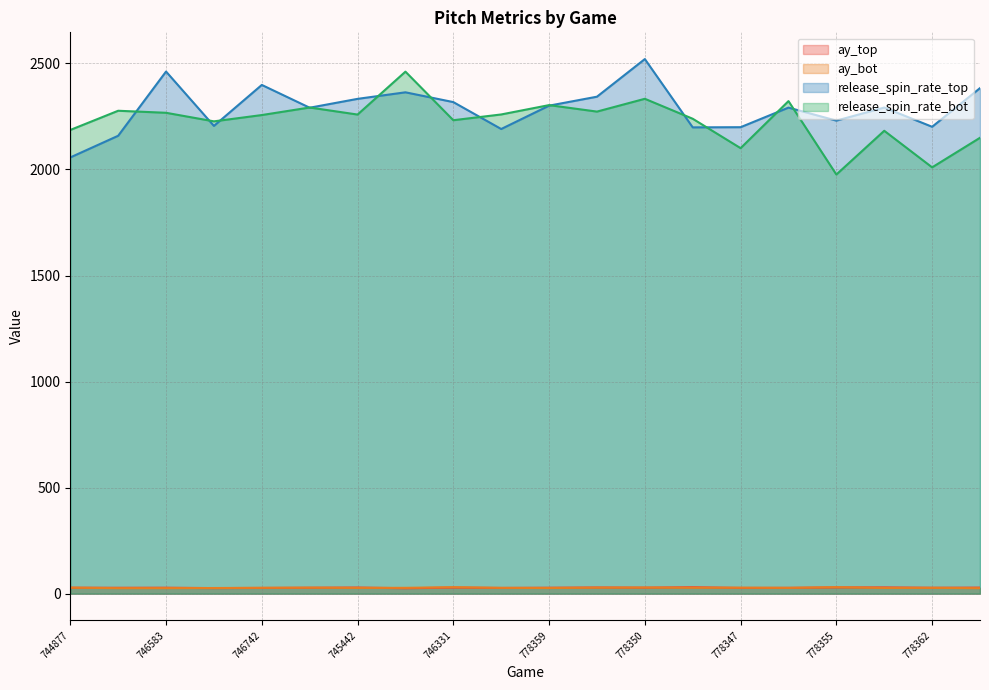

How many data points does each series have?

20